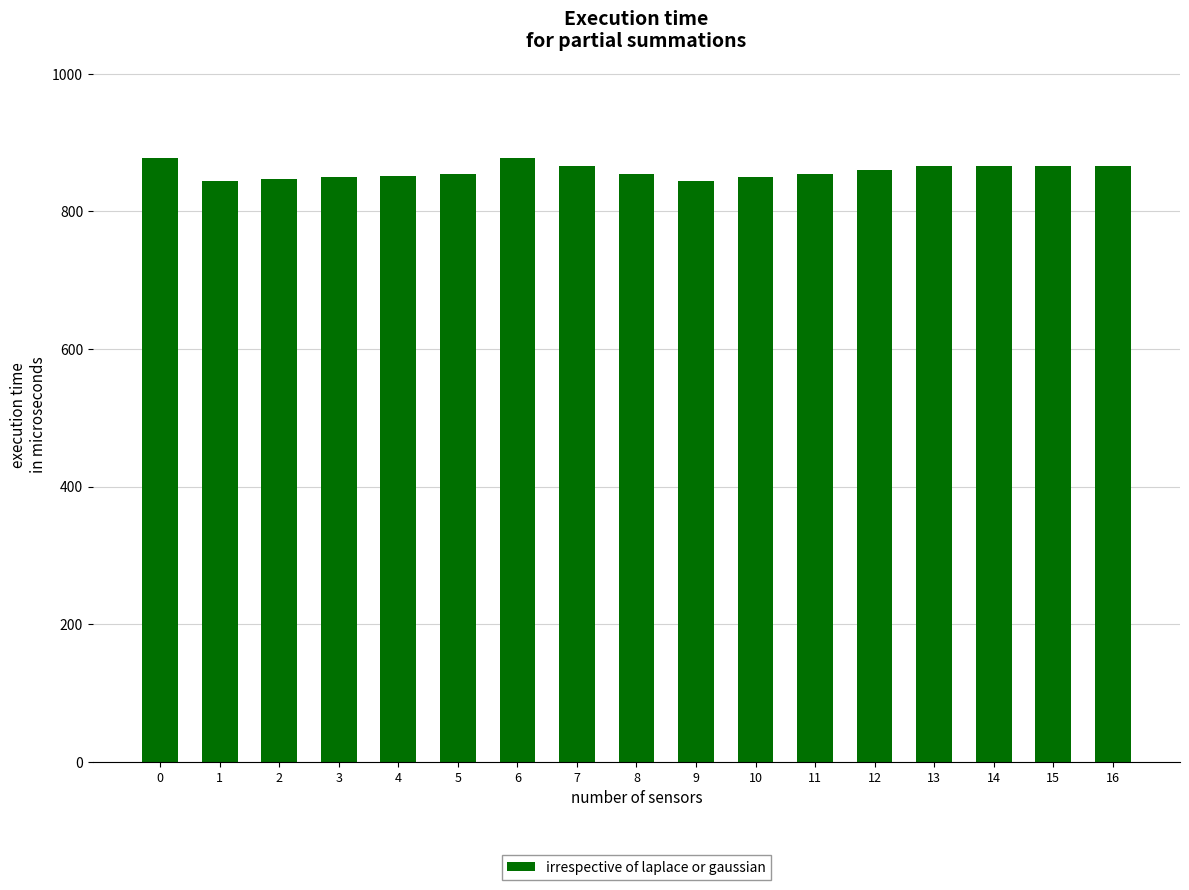

What is the average value?

858.7